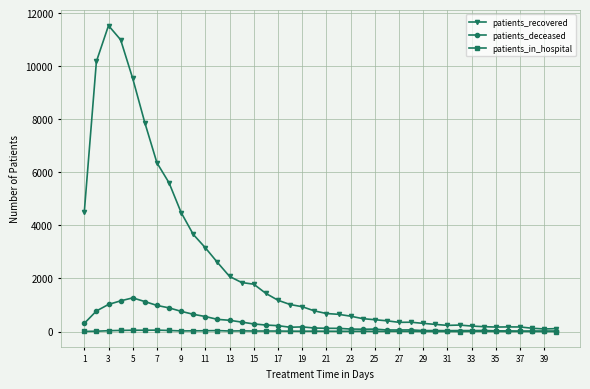

Rank the series by their maximum value, from highest to lowest.

patients_recovered, patients_deceased, patients_in_hospital